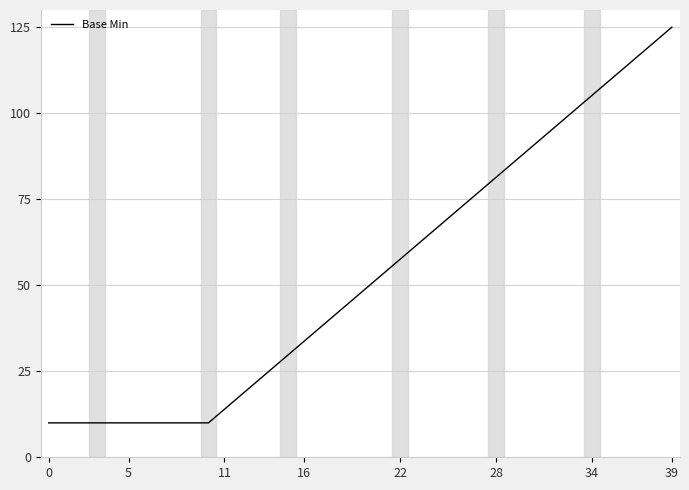

What is the minimum value shown in the chart?

10.0